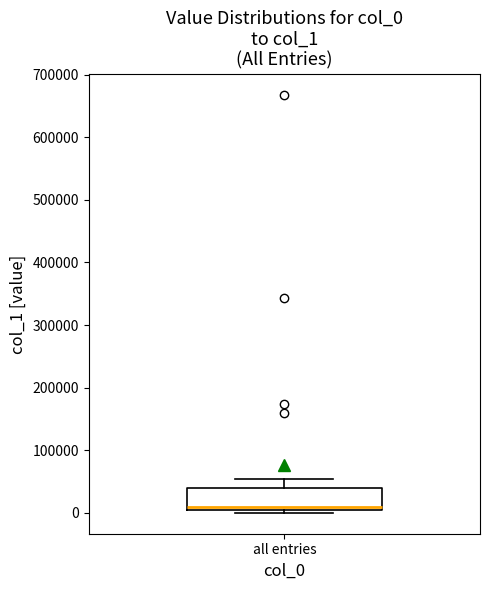

Transcribe this box plot: give where the median line is, the range the box spans, and where the two whiskers end, as read against the y-axis. The values are not printed on the chart, so give them approximately, as read against the axis.

median 10000, box 0 to 40000, whiskers 0 (just below the box's lower edge) to 50000